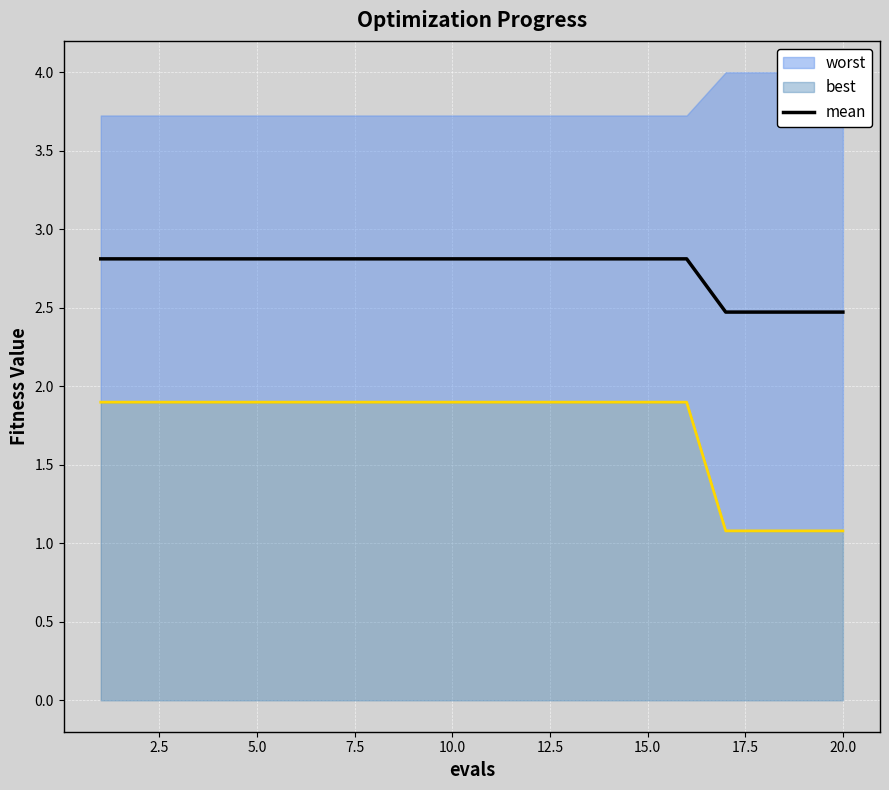

True or false: mean has a value of 0.6 at 5.0.

False